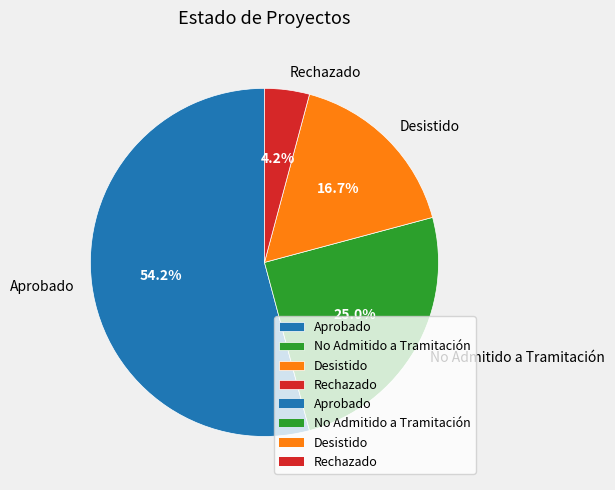

The Aprobado slice represents 44% of the pie. True or false?

False